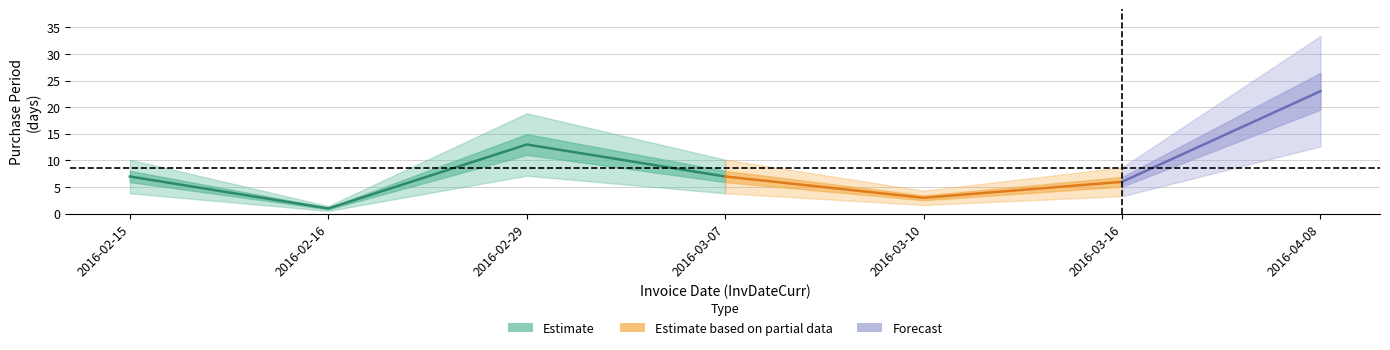

How many interior local peaks (higher than both neighbors) does the data have?

1